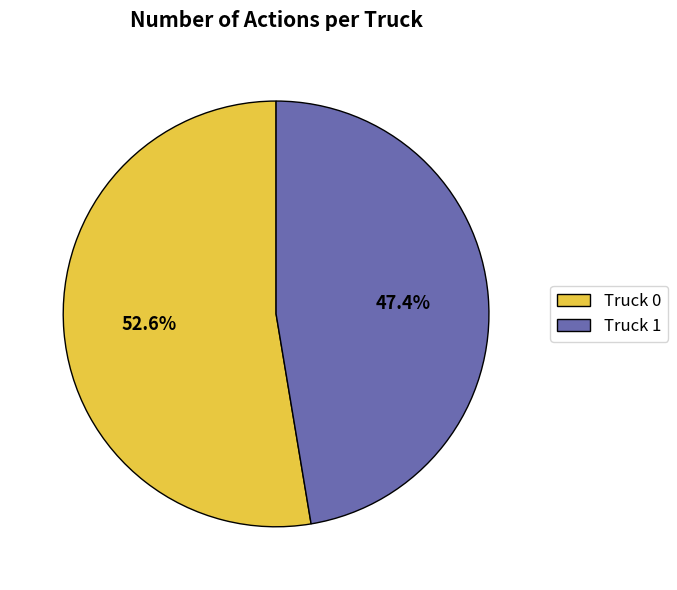

Between Truck 0 and Truck 1, which is larger?

Truck 0